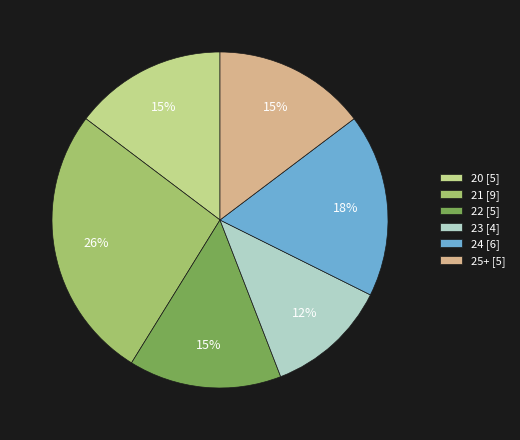

How many slices are in this pie chart?

6